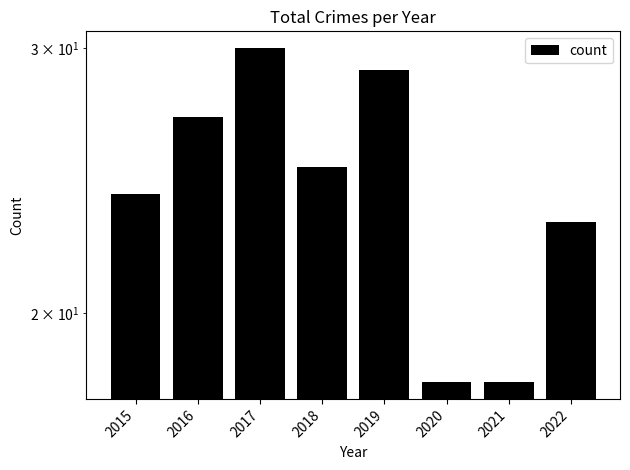

At which label does the data first exceed 25?

2016